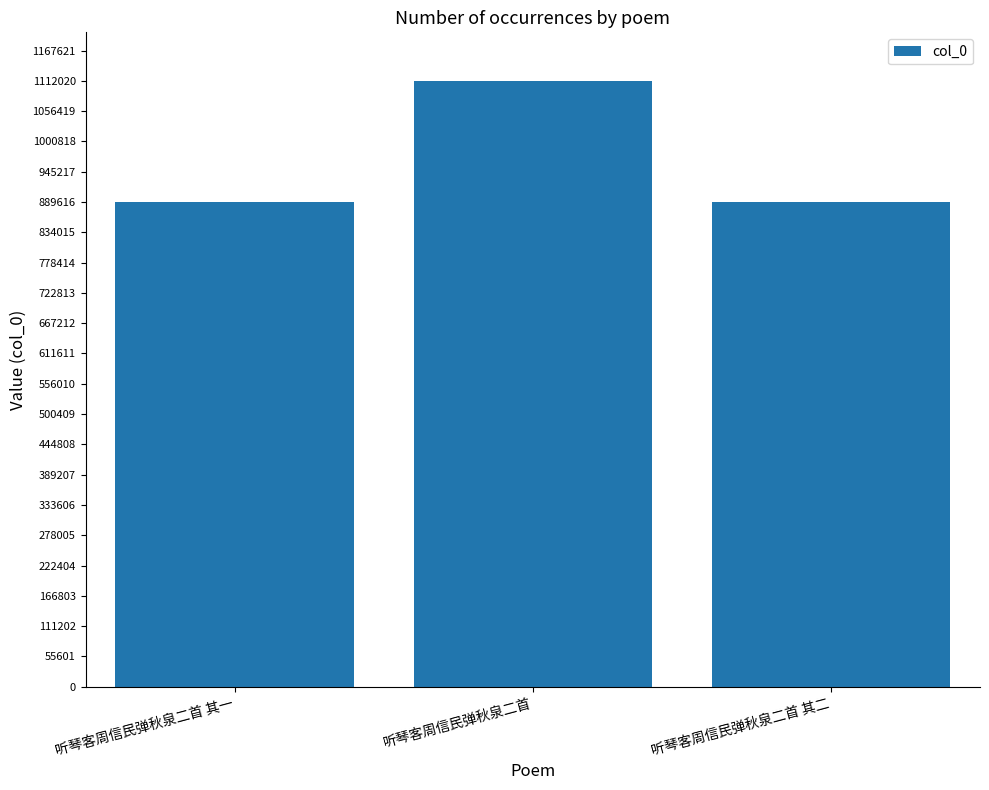

What is the sum of the values at 听琴客周信民弹秋泉二首 其一 and 听琴客周信民弹秋泉二首 其二?

1780983